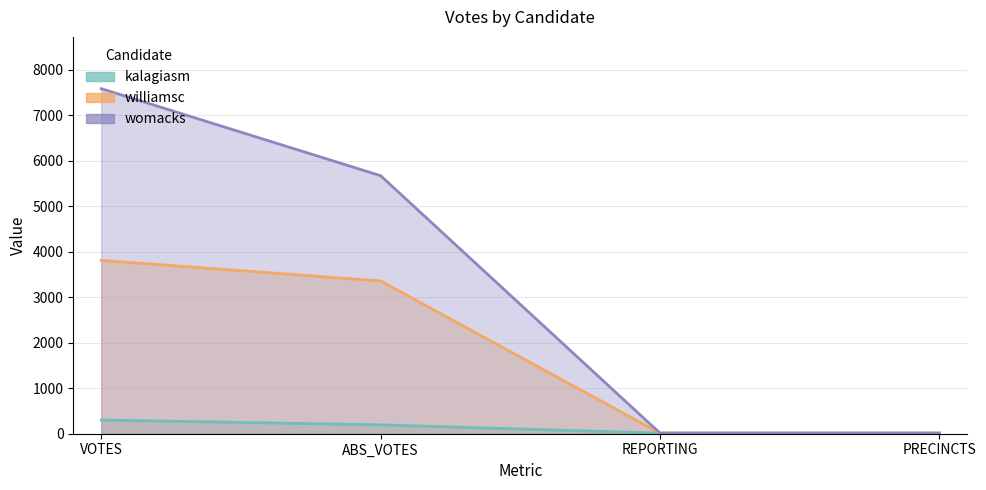

True or false: womacks and kalagiasm intersect in this chart.

False